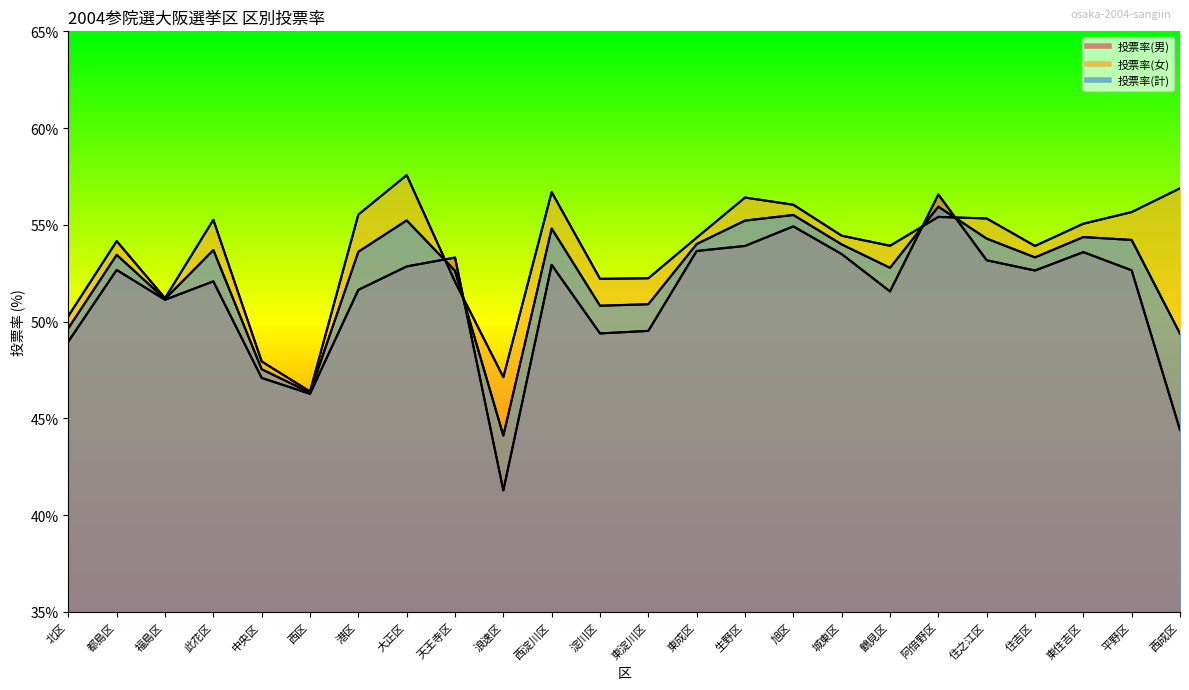

Reading left to right, transcribe all the data shown in this chart.

投票率(男): 49.0	52.7	51.1	52.1	47.1	46.3	51.6	52.9	53.3	41.3	52.9	49.4	49.5	53.6	53.9	54.9	53.5	51.6	56.6	53.2	52.6	53.6	52.6	44.4
投票率(女): 50.3	54.2	51.2	55.3	47.9	46.4	55.5	57.6	52.1	47.1	56.7	52.2	52.2	54.3	56.4	56.0	54.4	53.9	55.4	55.3	53.9	55.1	55.7	56.9
投票率(計): 49.7	53.5	51.2	53.7	47.5	46.3	53.6	55.2	52.6	44.1	54.8	50.8	50.9	54.0	55.2	55.5	54.0	52.8	55.9	54.3	53.3	54.4	54.2	49.4